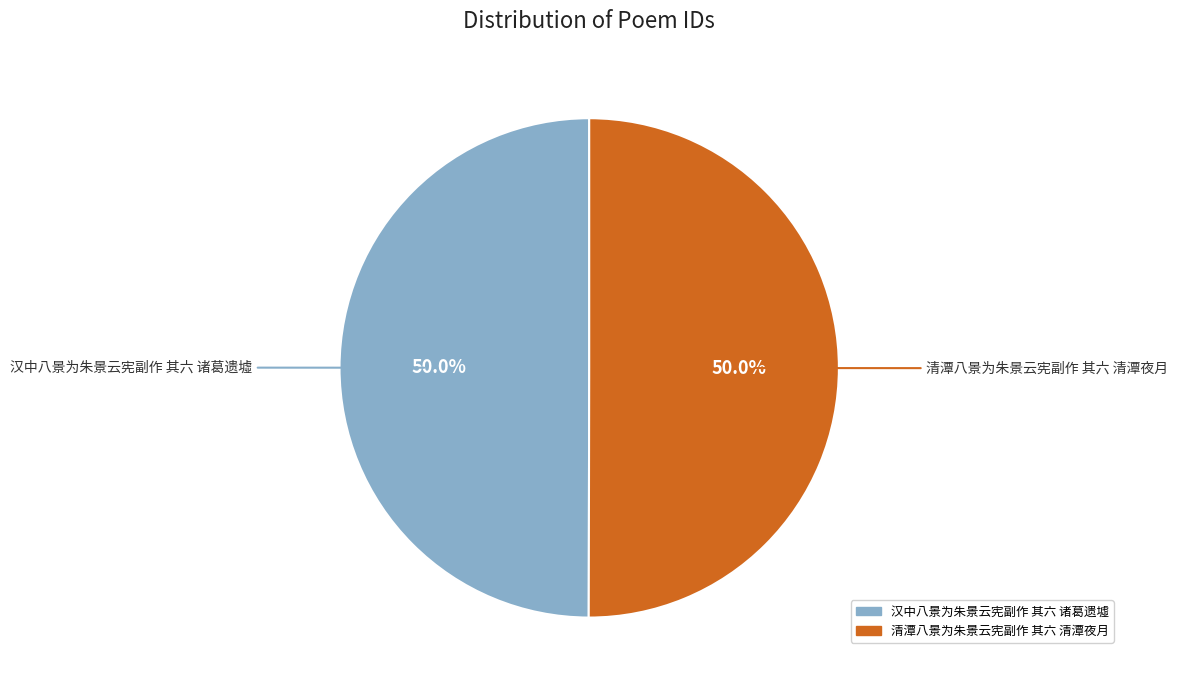

The 汉中八景为朱景云宪副作 其六 诸葛遗墟 slice represents 59% of the pie. True or false?

False